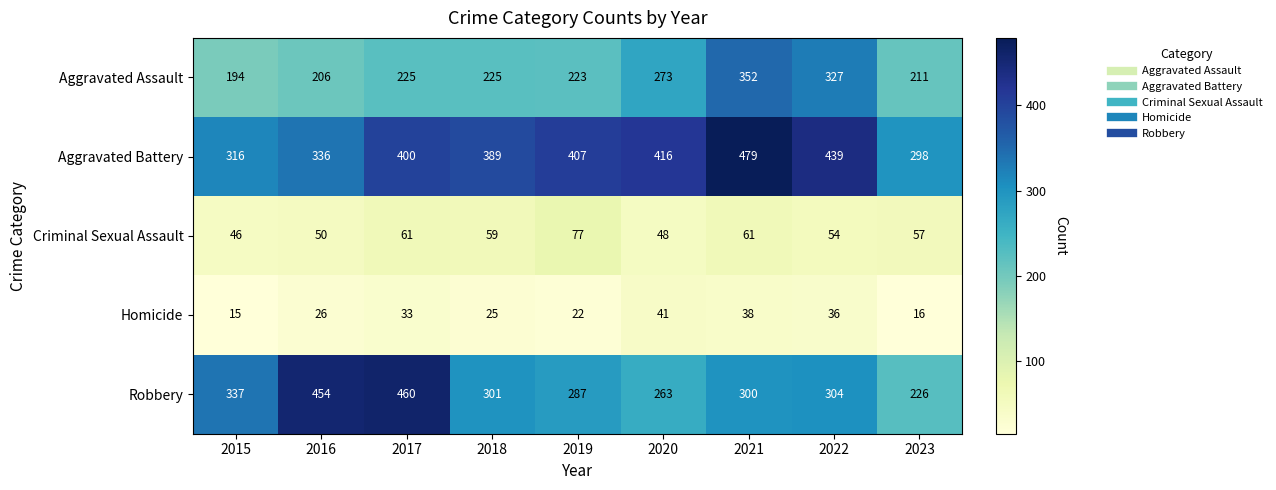

What is the sum of all Aggravated Battery values?

3480